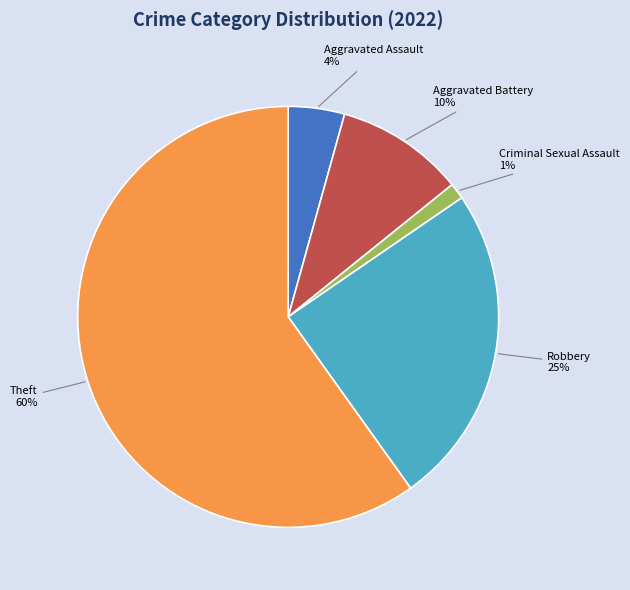

To the nearest percent, what is the difference between the Criminal Sexual Assault and Aggravated Assault slice percentages?

3%